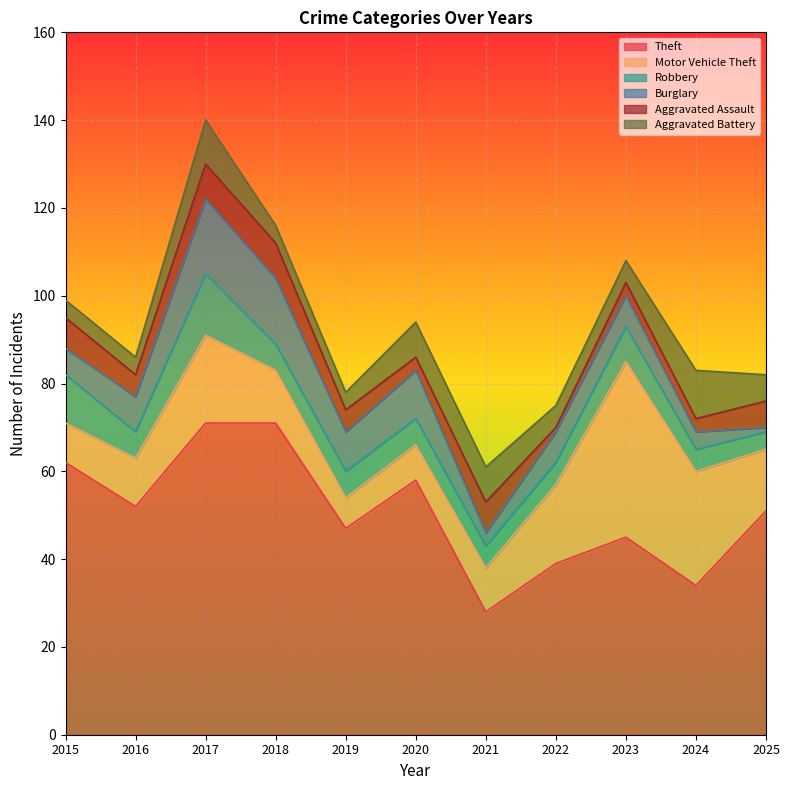

Which series has the largest total across all categories?

Theft